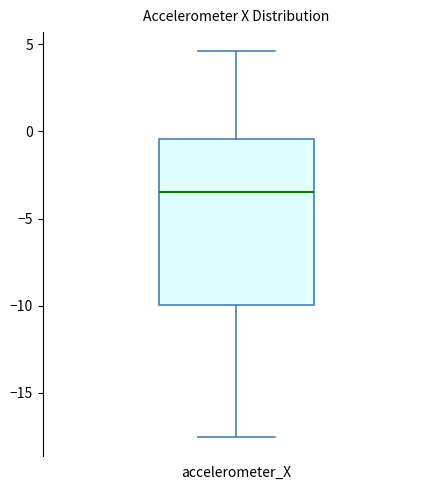

Where is the upper edge of the box for accelerometer_X on the y-axis? The values are not printed on the chart, so give them approximately, as read against the axis.

-0.5